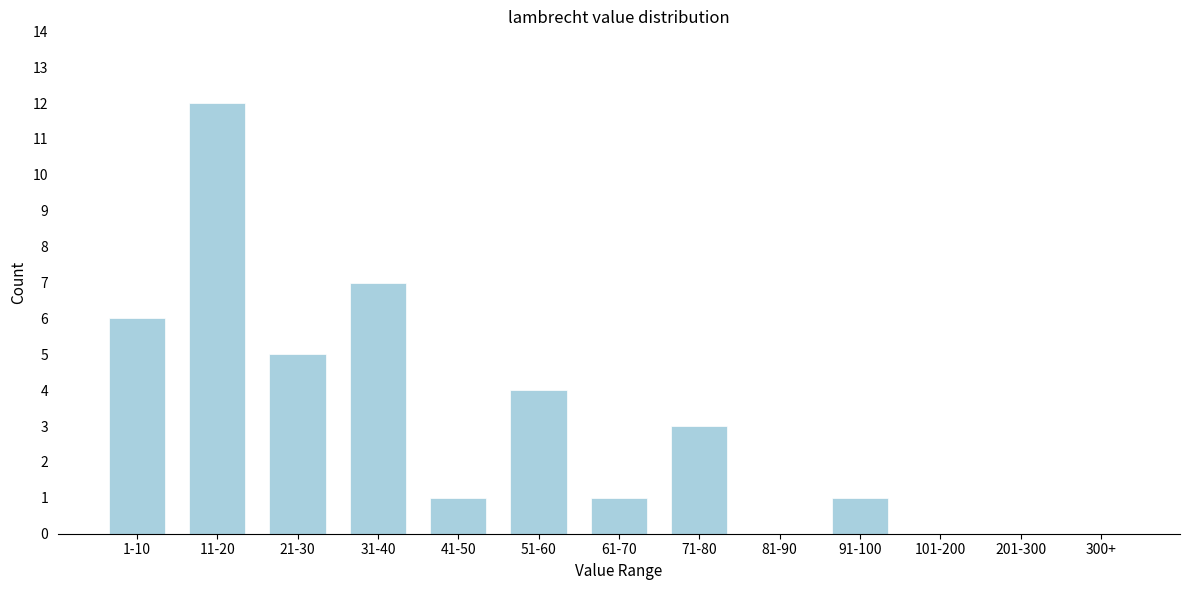

Reading left to right, list all the values displayed in this chart.

1-10=6	11-20=12	21-30=5	31-40=7	41-50=1	51-60=4	61-70=1	71-80=3	81-90=0	91-100=1	101-200=0	201-300=0	300+=0